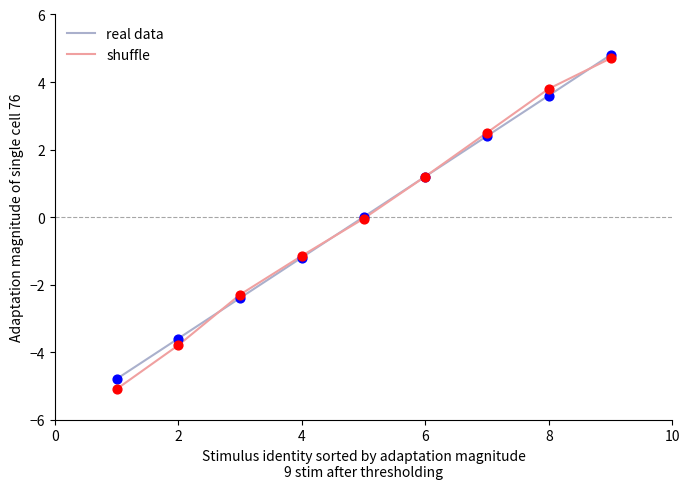

What is the highest value of the real data series?

4.8